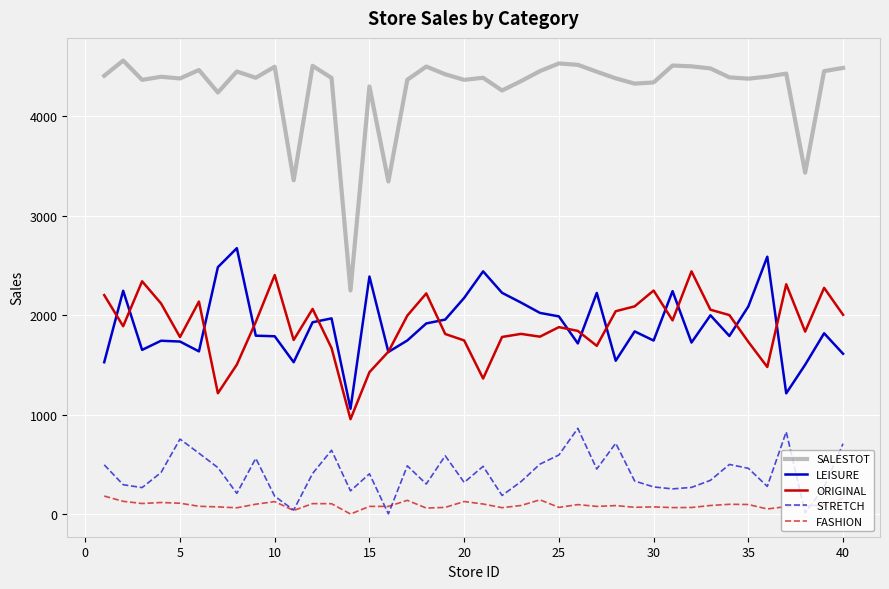

Which series has the widest spread of values?

SALESTOT